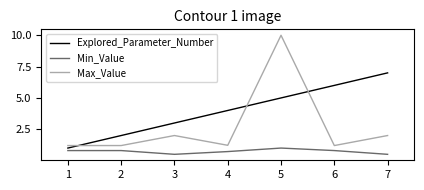

What is the difference between the maximum and minimum values in the Max_Value series?

8.8